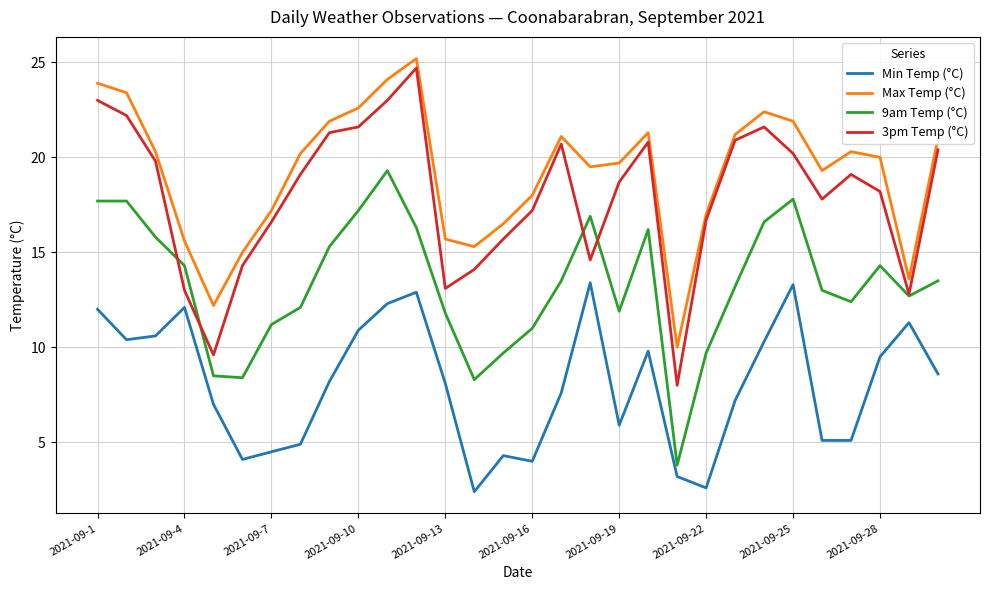

True or false: Max Temp (°C) and Min Temp (°C) intersect in this chart.

False